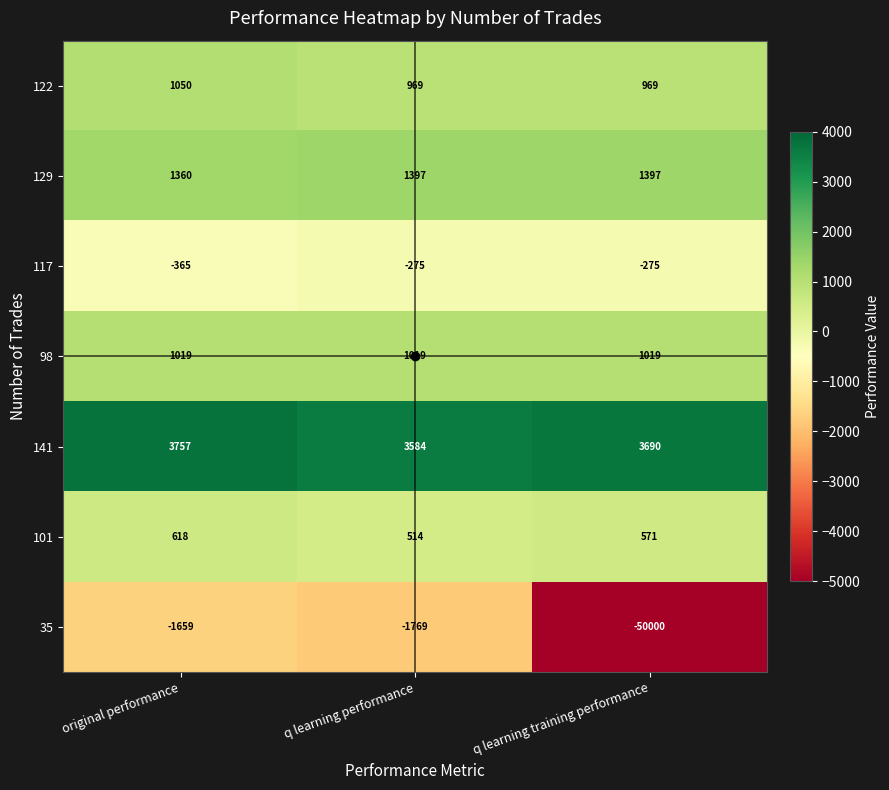

Is it true that 129 equals 1397 at q learning training performance?

True